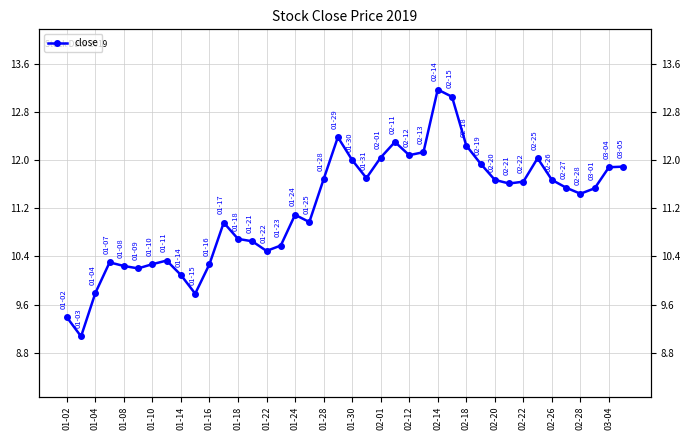

Read the value at 39.

11.9